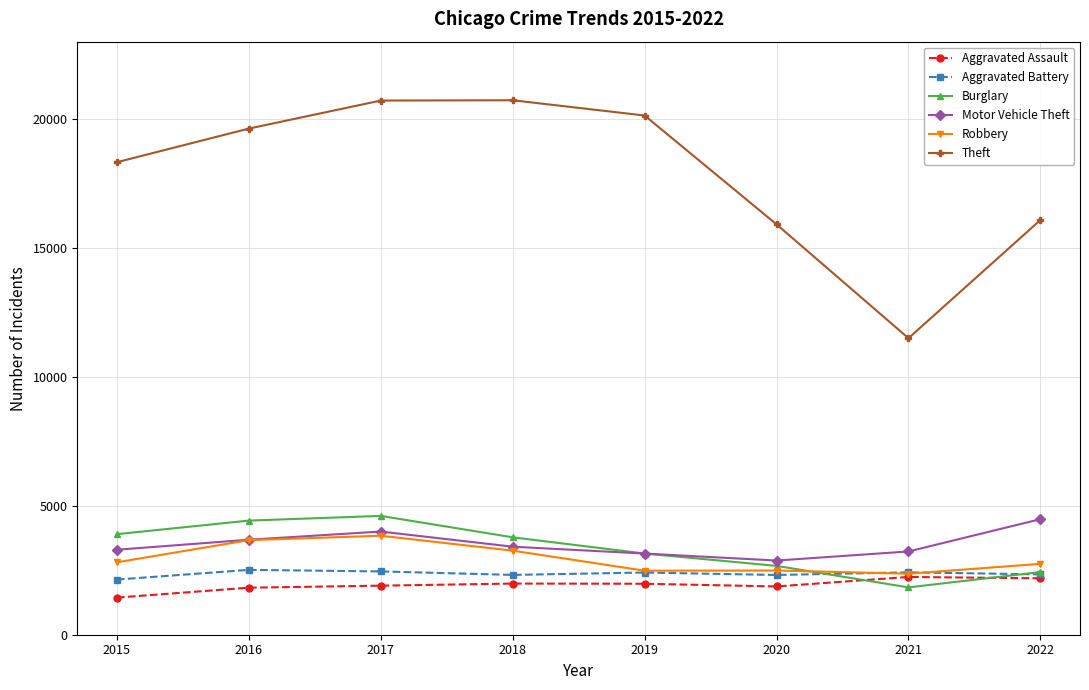

Count the number of categories in the chart.

8